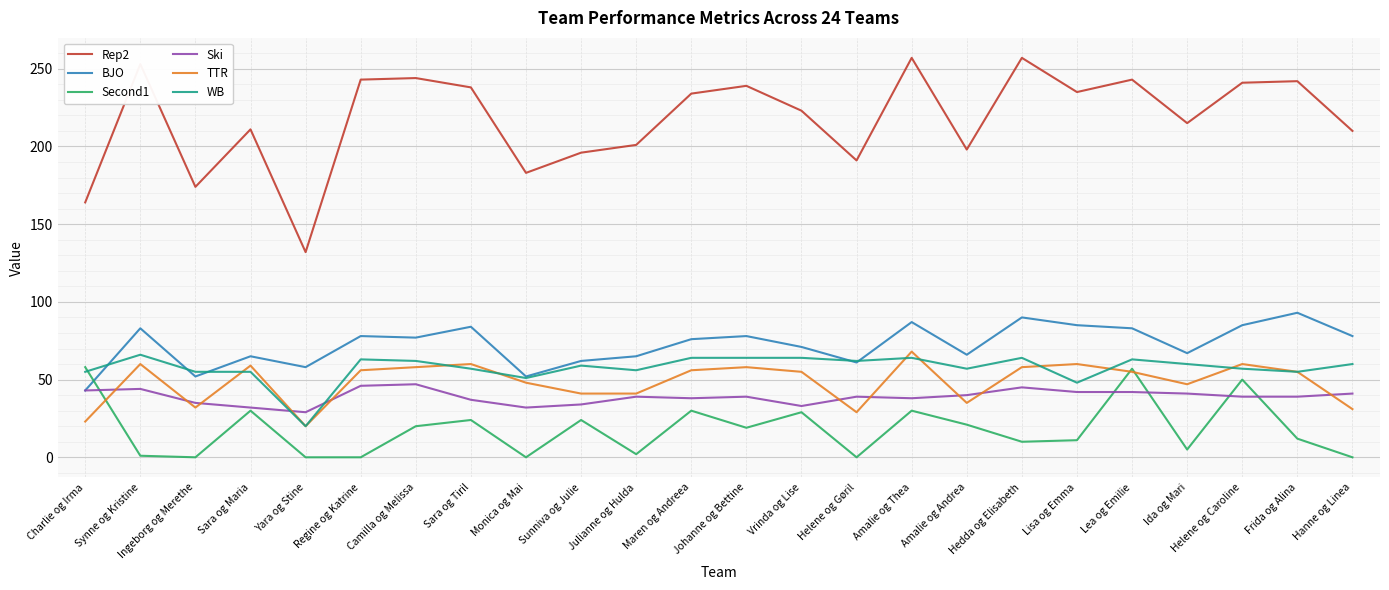

Is the value of BJO at Sunniva og Julie greater than the value of Ski at Sara og Tiril?

Yes